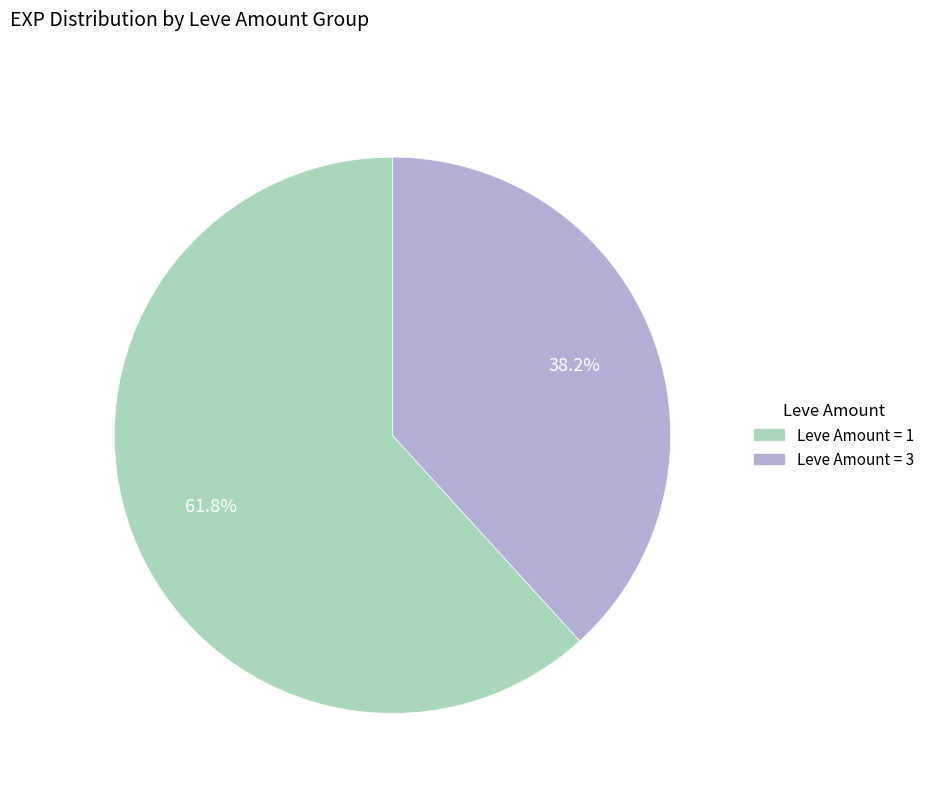

Count the number of slices in the pie.

2